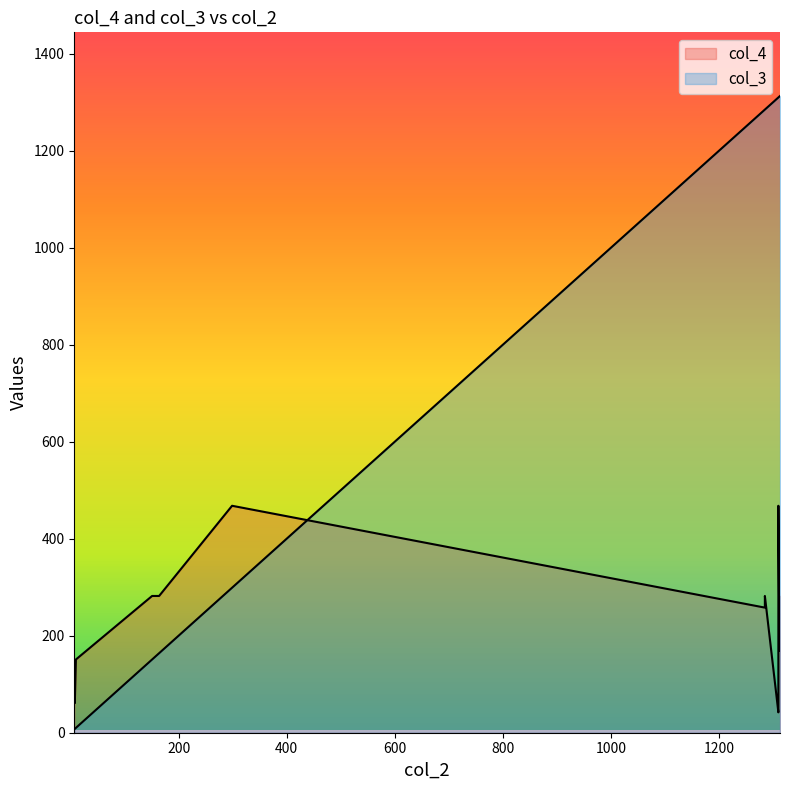

What is the approximate value of col_3 at 1310, to the nearest 10?

1310